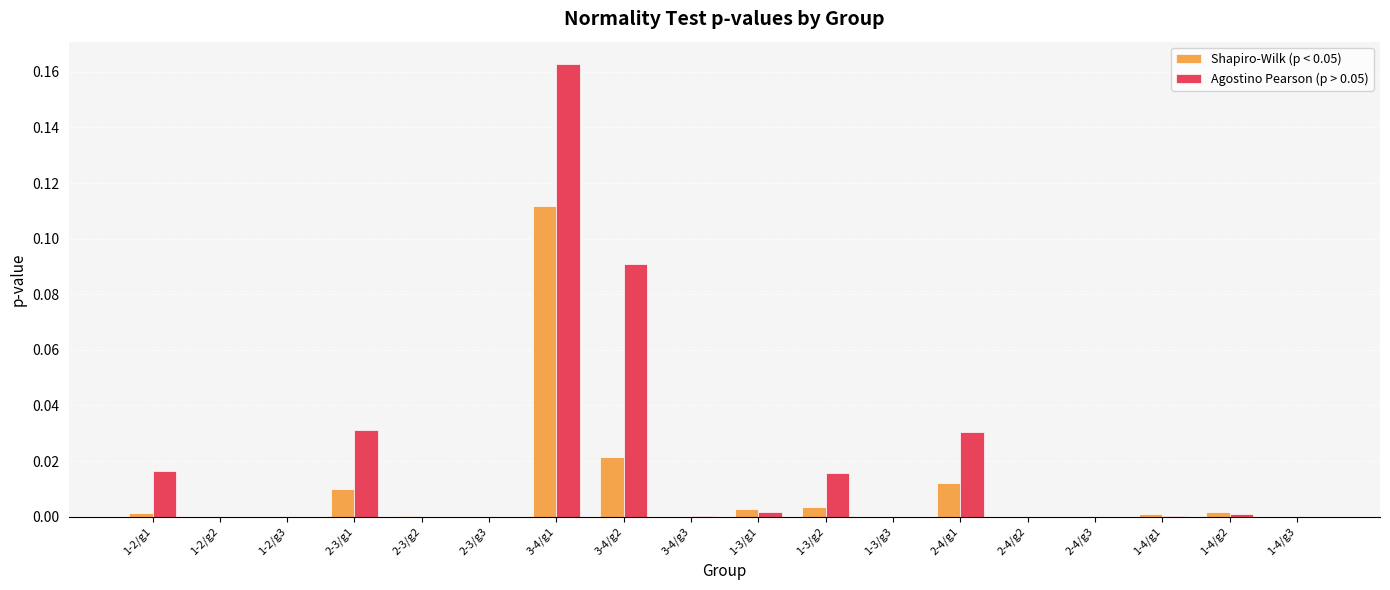

What is the sum of all Agostino Pearson (p > 0.05) values?

0.4